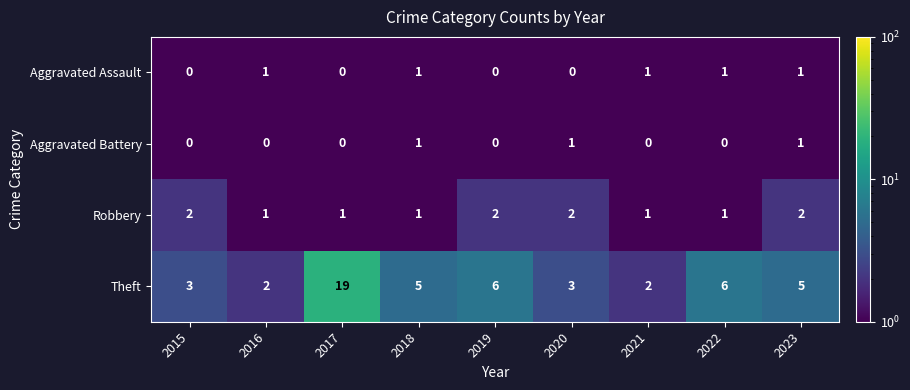

At which category is the sum across all series the highest?

2017